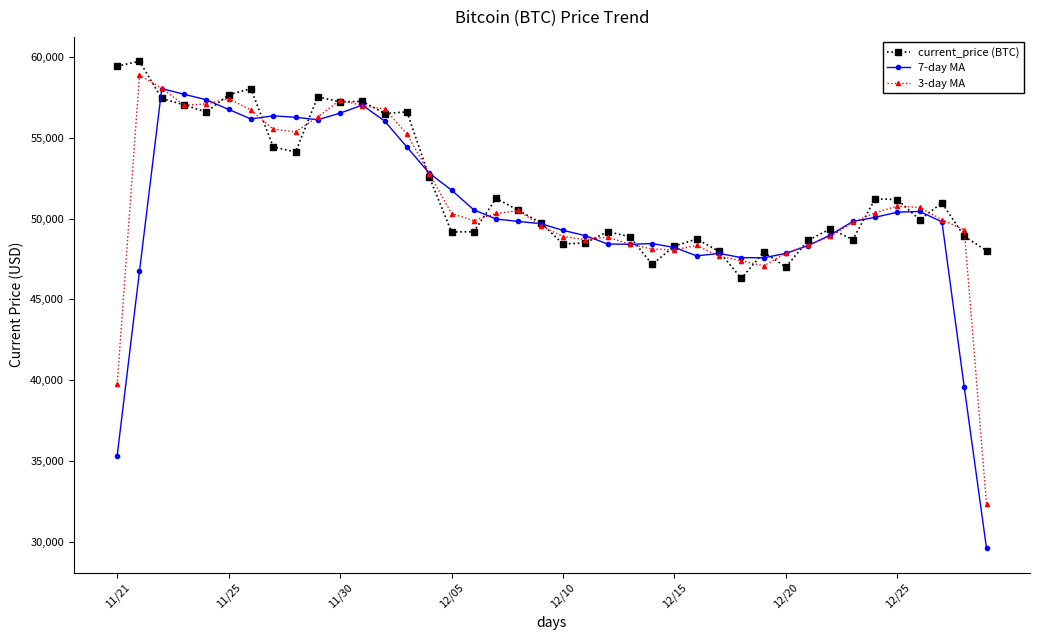

How many lines are shown in the chart?

3